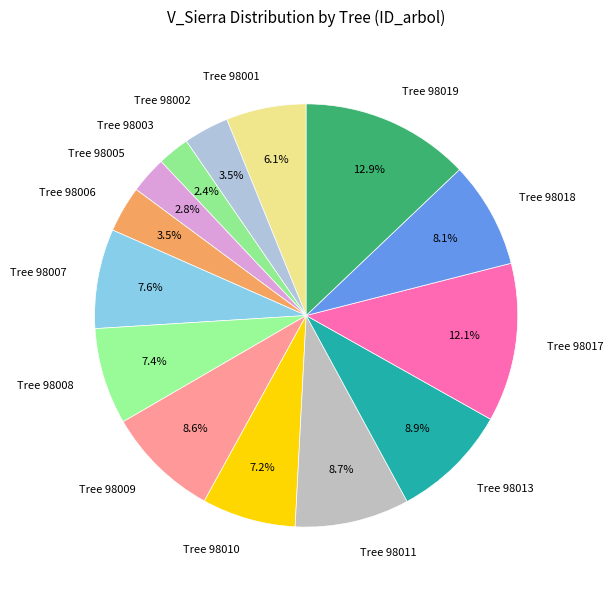

What portion of the pie excludes Tree 98017?

87.9%